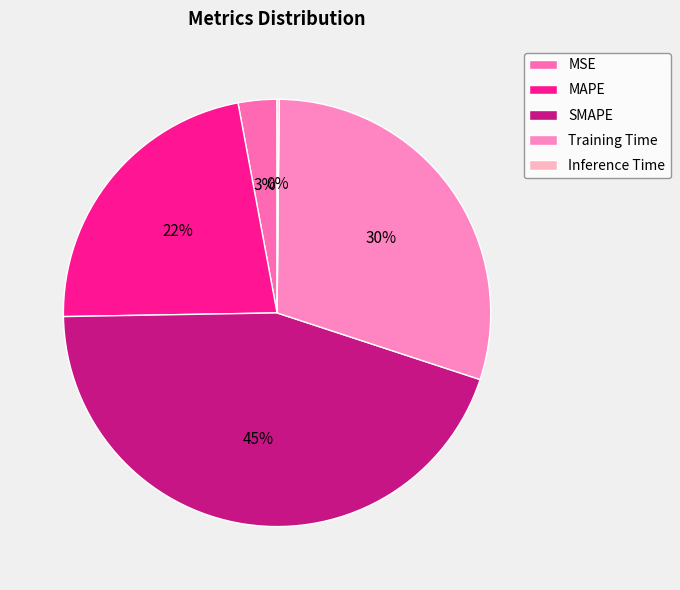

The SMAPE slice represents 38% of the pie. True or false?

False